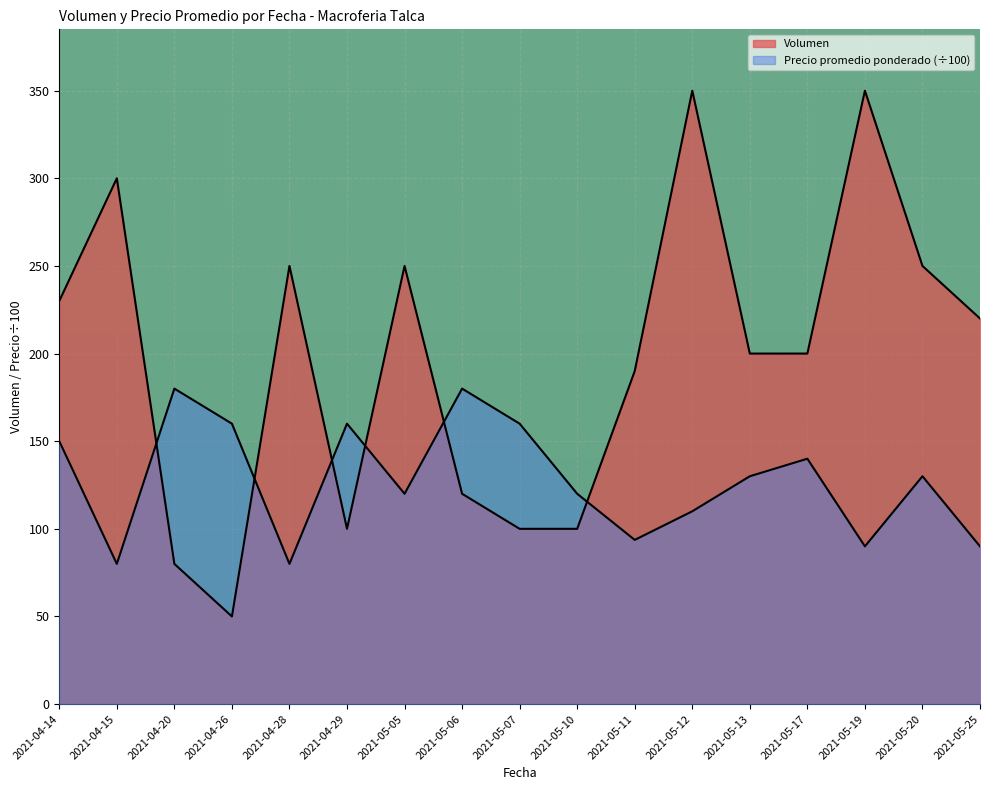

Count the number of data series in this chart.

2